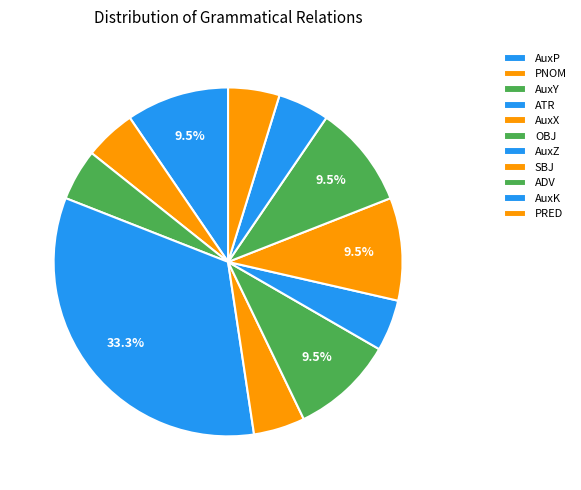

Rank the categories by value from lowest to highest.

PNOM, AuxY, AuxX, AuxZ, AuxK, PRED, AuxP, OBJ, SBJ, ADV, ATR